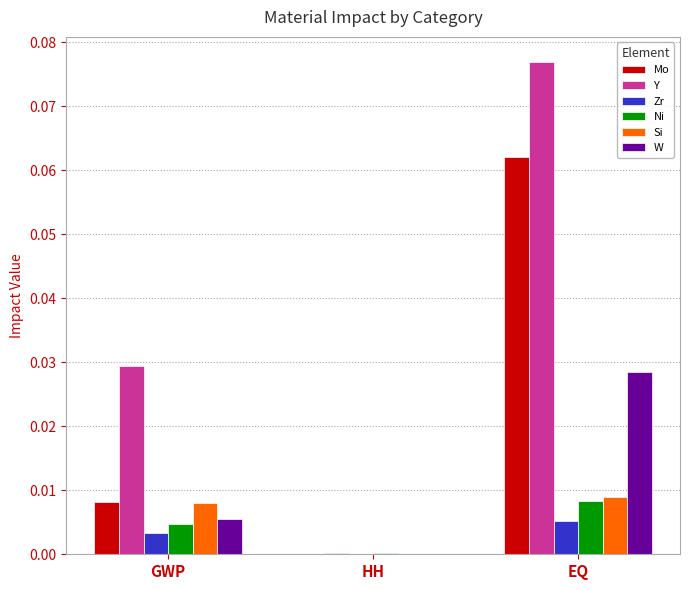

What are all the series names shown in the legend?

Mo, Y, Zr, Ni, Si, W